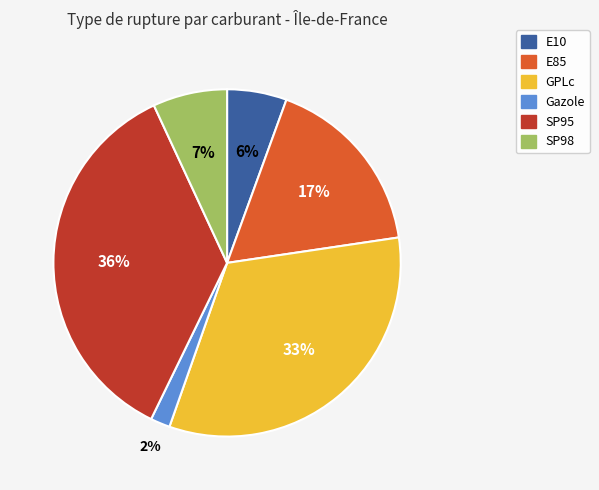

How many slices are in this pie chart?

6